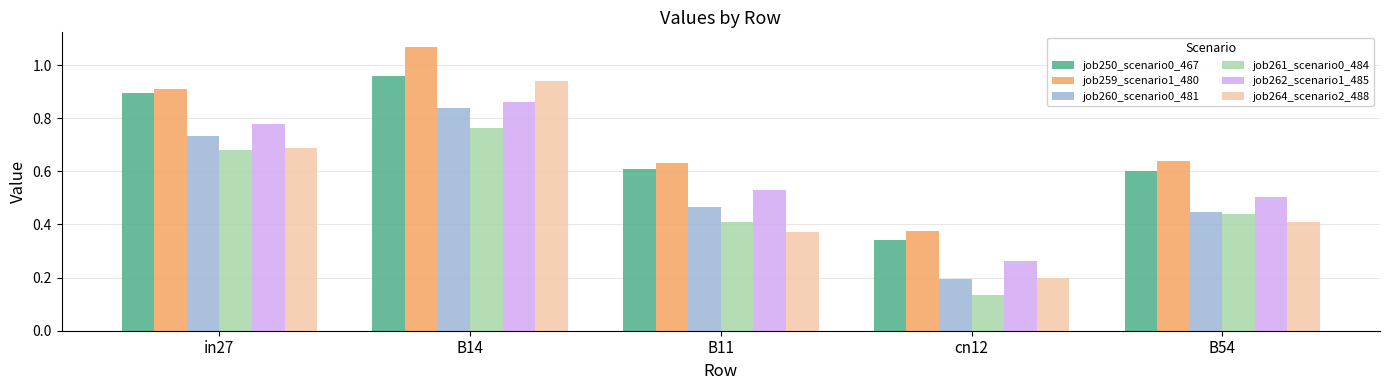

Which series has the largest total across all categories?

job259_scenario1_480